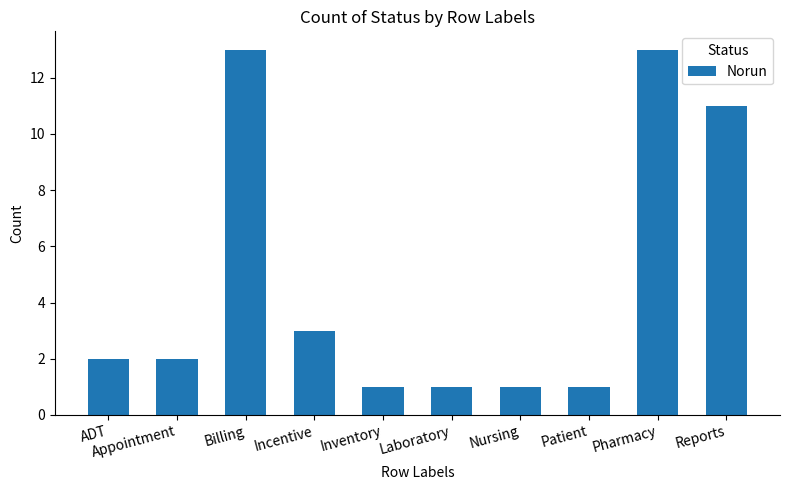

What is the smallest value displayed?

1